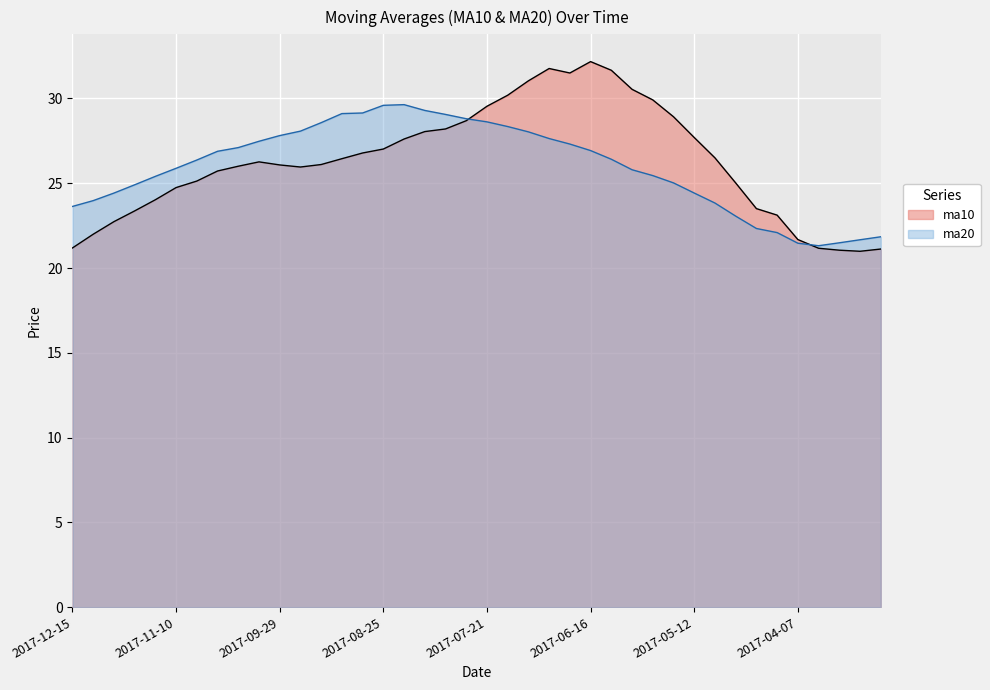

What is the average value of the ma10 series?

26.3